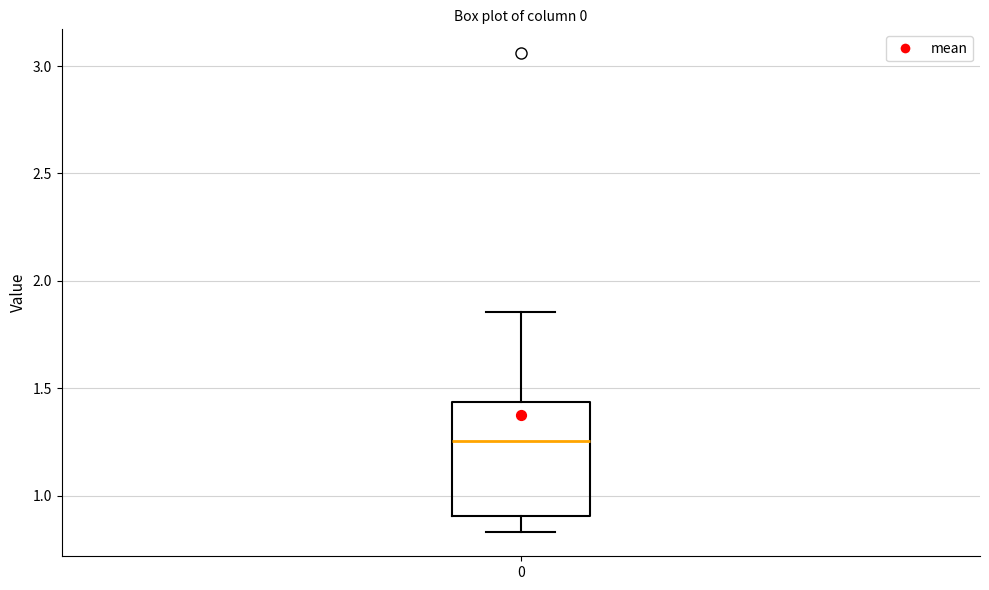

Transcribe this box plot: give where the median line is, the range the box spans, and where the two whiskers end, as read against the y-axis. The values are not printed on the chart, so give them approximately, as read against the axis.

median 1.25, box 0.90 to 1.45, whiskers 0.85 to 1.85